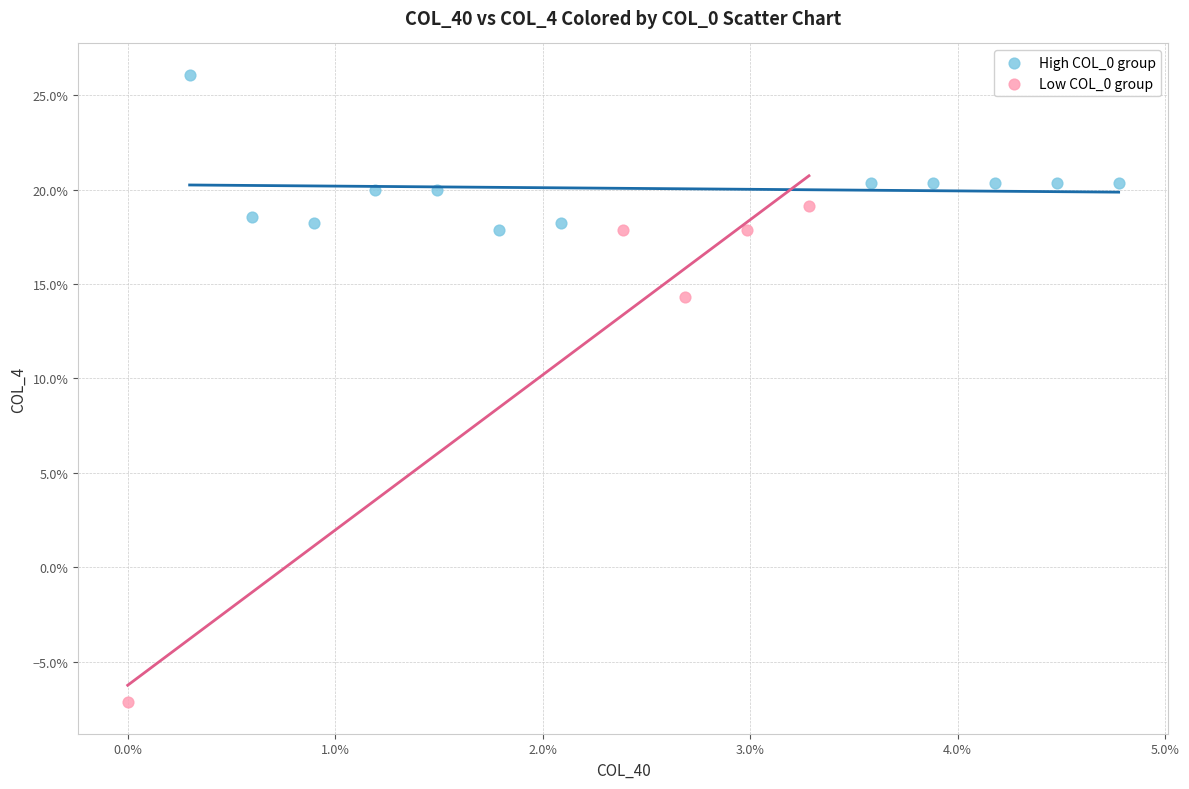

Which series has the widest spread of Y values?

Low COL_0 group